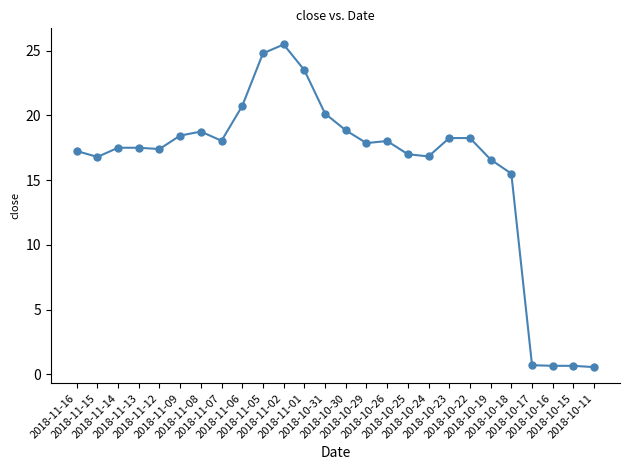

Approximately how many times larger is the value at 2018-10-18 compared to 2018-11-15?

0.9